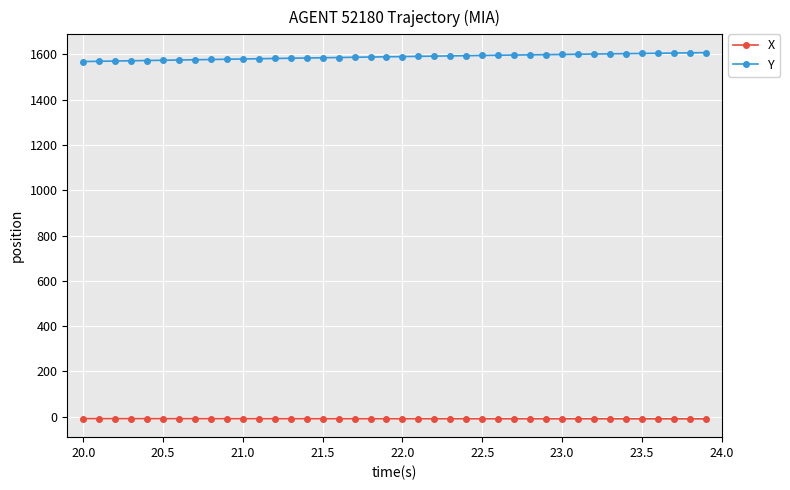

True or false: X and Y intersect in this chart.

False